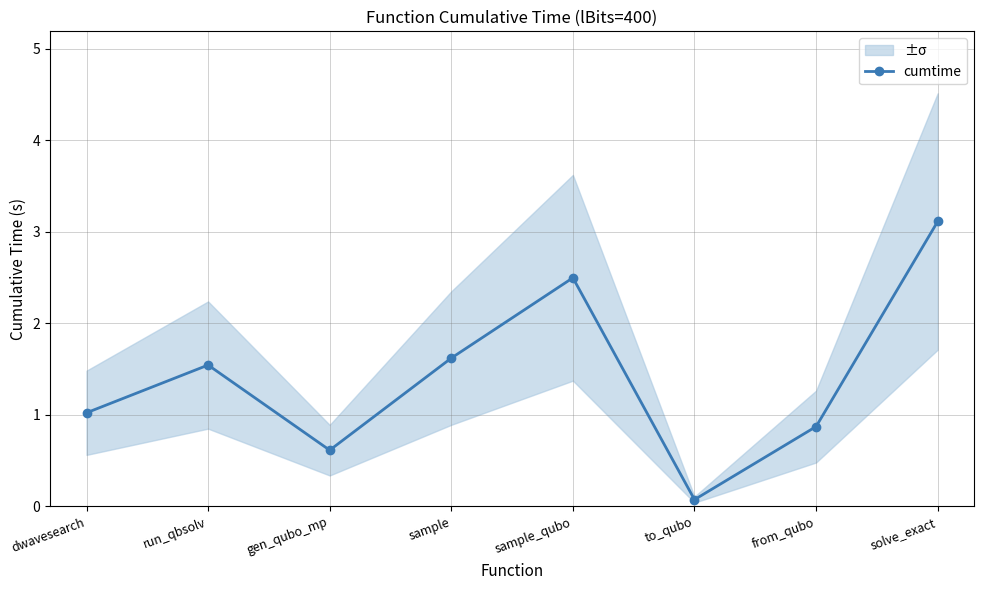

How many values are below 1?

3